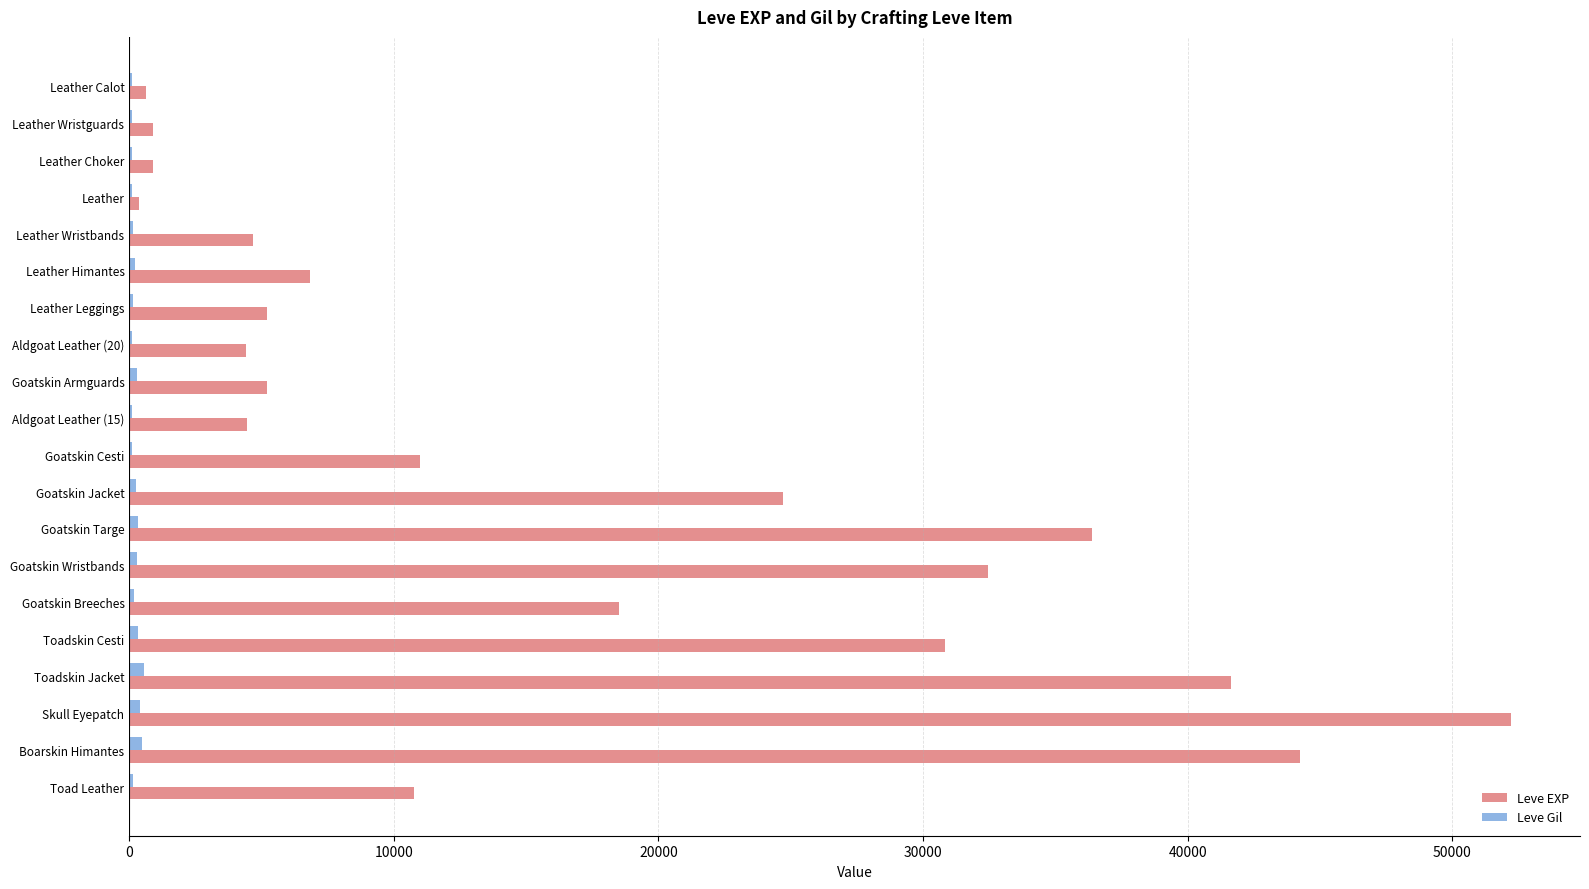

Between Leather Choker and Goatskin Jacket, which series saw the biggest shift?

Leve EXP